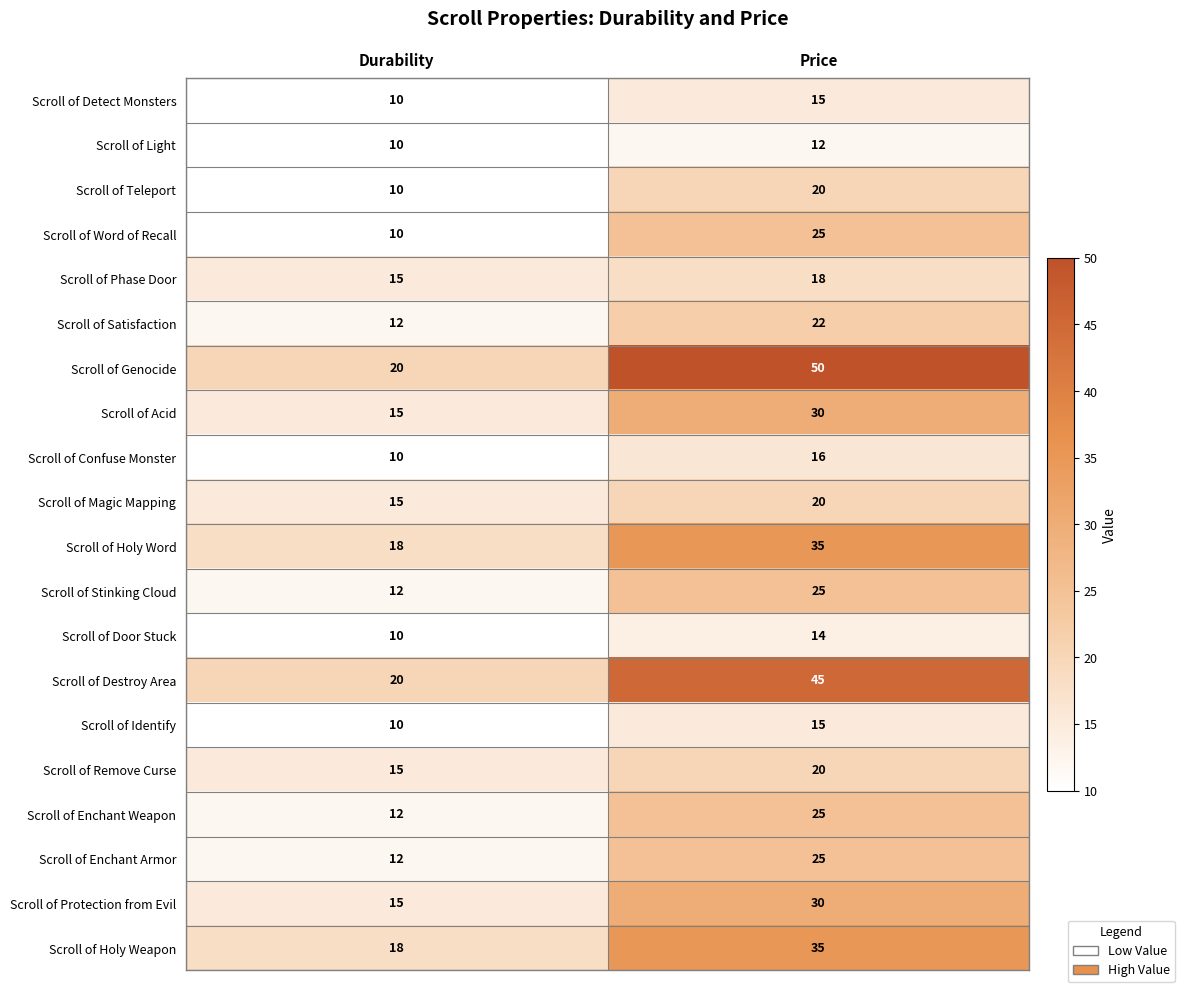

Count the number of data series in this chart.

20